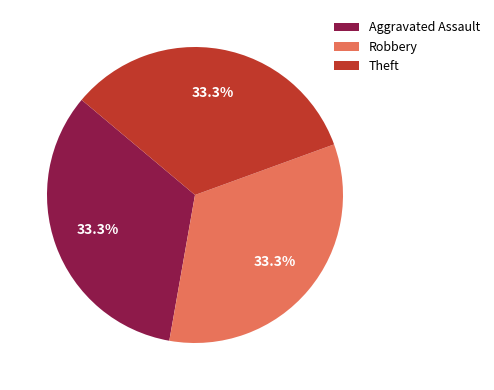

Does Robbery account for over 50% of the chart?

No